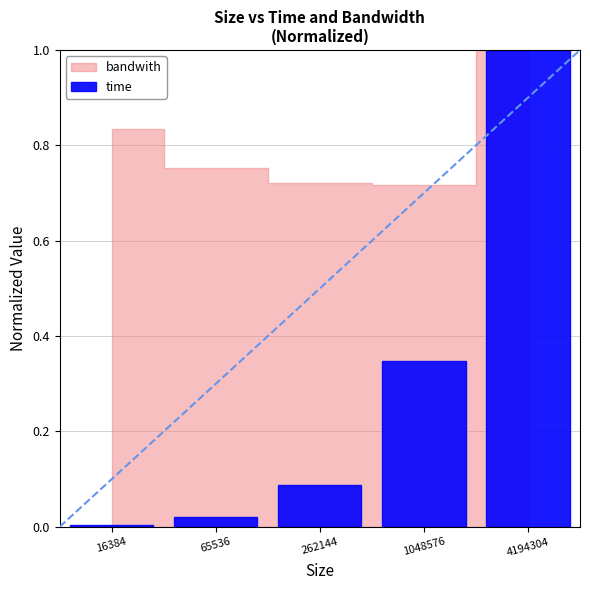

At which label is the value closest to 0?

16384